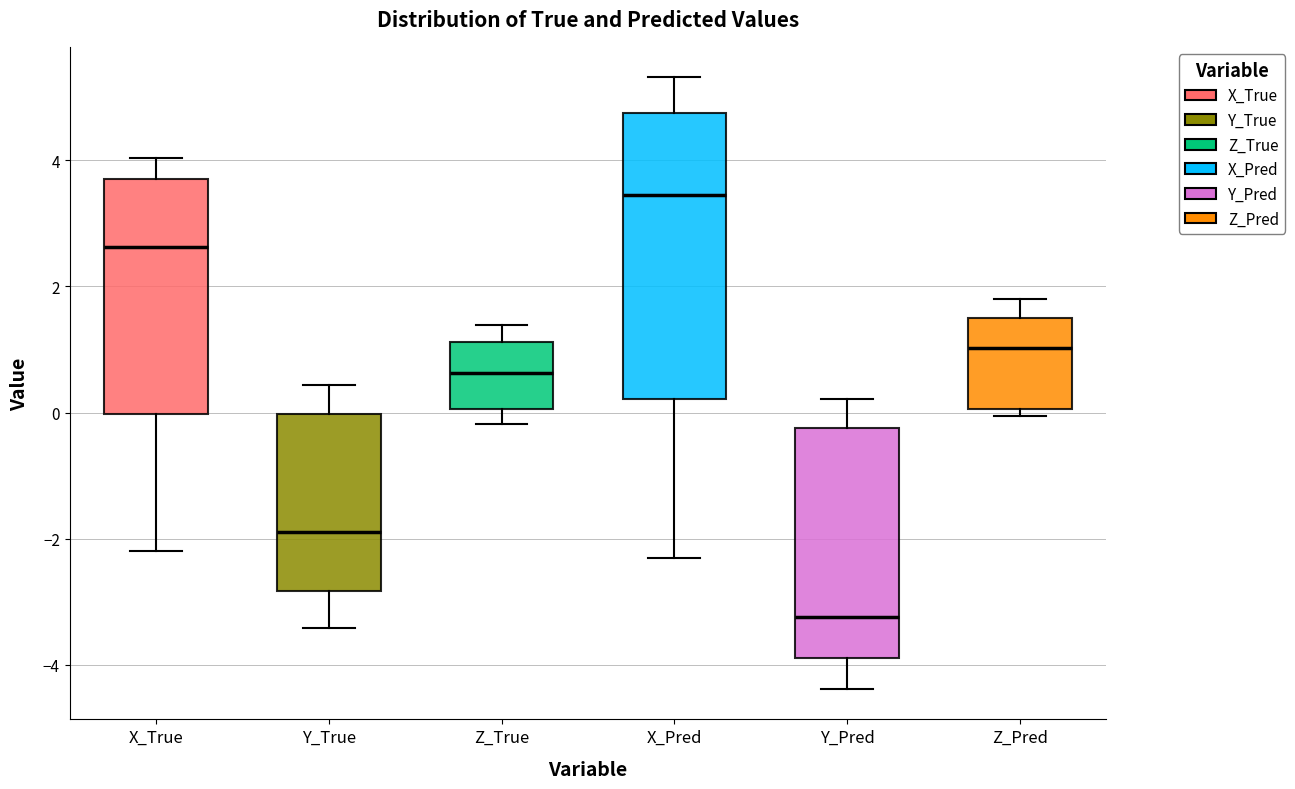

Reading left to right, read every box against the y-axis: the position of its median line, the range the box covers, and the ends of its whiskers. The values are not printed on the chart, so give them approximately, as read against the axis.

X_True: median 2.6, box 0.0 to 3.6, whiskers -2.2 to 4.0
Y_True: median -1.8, box -2.8 to 0.0, whiskers -3.4 to 0.4
Z_True: median 0.6, box 0.0 to 1.2, whiskers -0.2 to 1.4
X_Pred: median 3.4, box 0.2 to 4.8, whiskers -2.4 to 5.4
Y_Pred: median -3.2, box -3.8 to -0.2, whiskers -4.4 to 0.2
Z_Pred: median 1.0, box 0.0 to 1.4, whiskers 0.0 (just below the box's lower edge) to 1.8